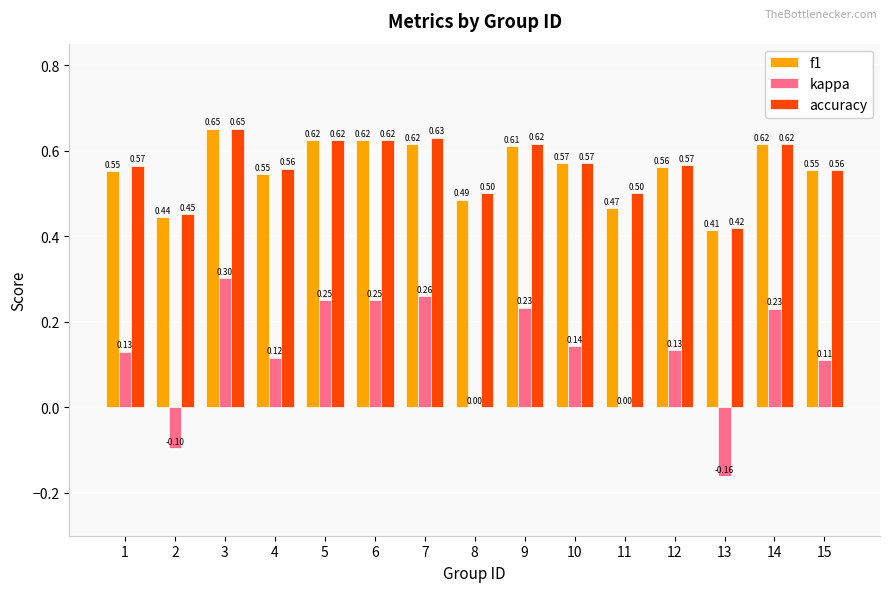

At which category is the sum across all series the highest?

3